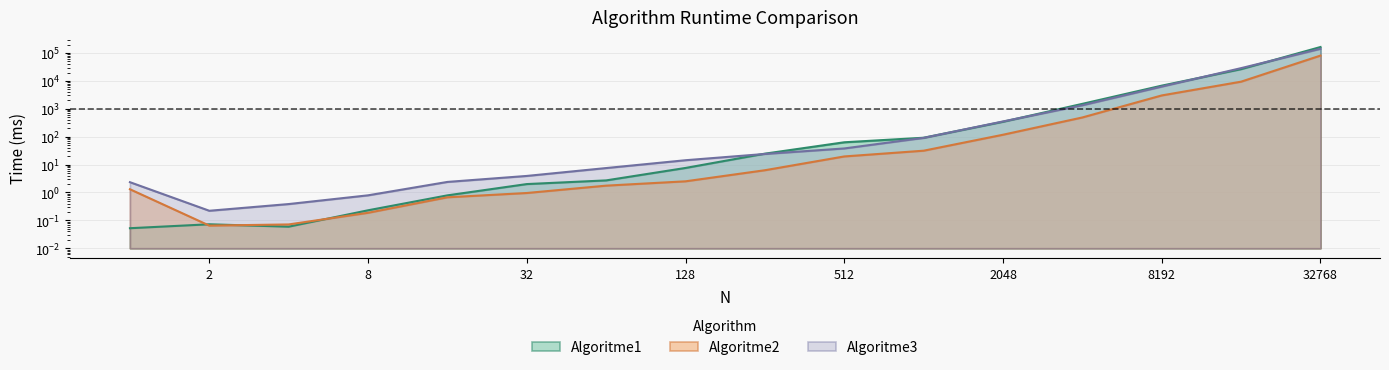

What is the value of the Algoritme3 point at the 3rd from the left?

0.4